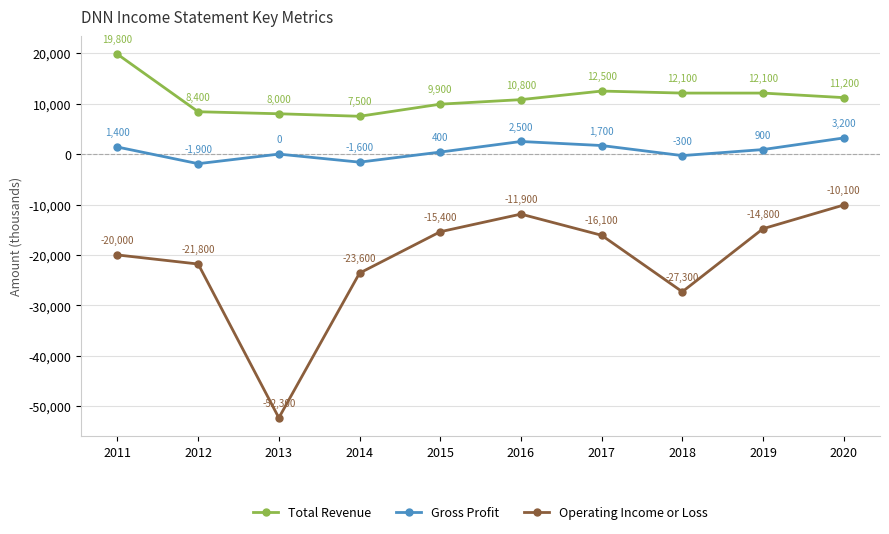

Rank the series by their average value, from lowest to highest.

Operating Income or Loss, Gross Profit, Total Revenue